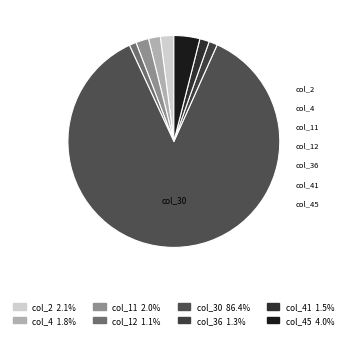

Is it true that col_45 is 1% of the pie?

False